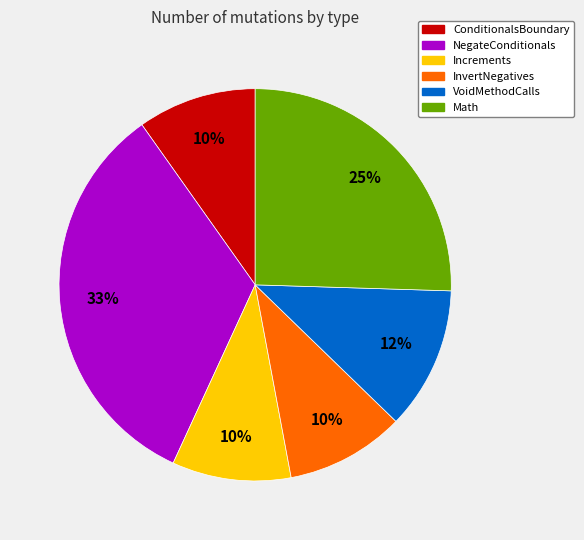

True or false: Math accounts for 25% of the total.

True